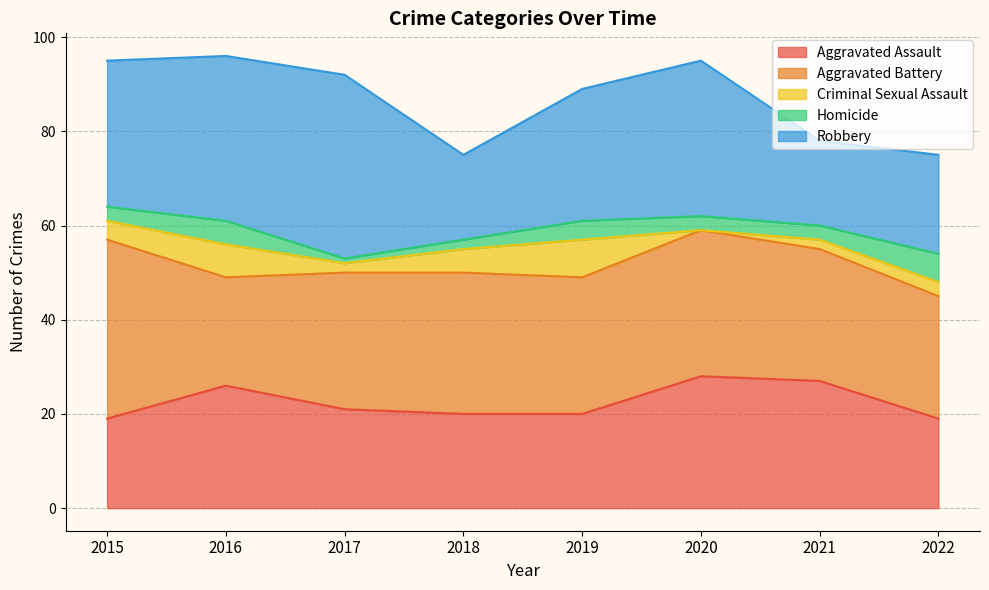

Reading right to left, list all the values displayed in this chart.

Aggravated Assault: 19	27	28	20	20	21	26	19
Aggravated Battery: 26	28	31	29	30	29	23	38
Criminal Sexual Assault: 3	2	0	8	5	2	7	4
Homicide: 6	3	3	4	2	1	5	3
Robbery: 21	18	33	28	18	39	35	31